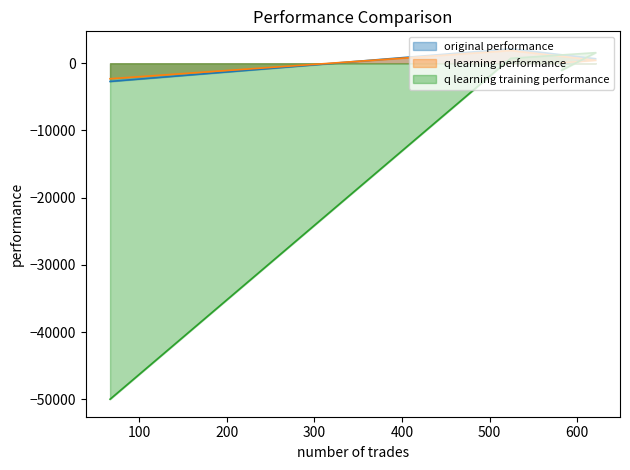

Reading left to right, extract all data points from this chart.

original performance: 582=-72.1	621=676.9	524=2147.4	67=-2704.6
q learning performance: 582=63.5	621=449.9	524=1896.8	67=-2302.9
q learning training performance: 582=-1049.7	621=1578.8	524=736.2	67=-50000.0